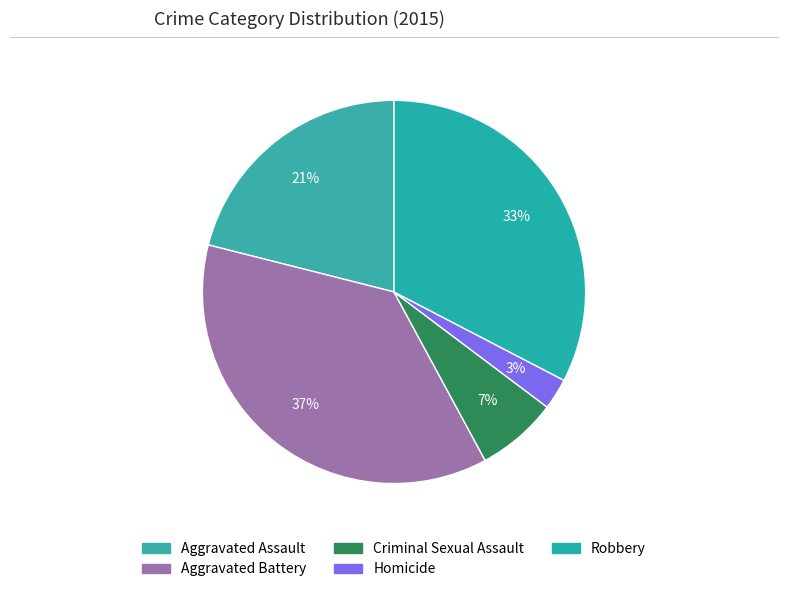

Rank the categories by value from lowest to highest.

Homicide, Criminal Sexual Assault, Aggravated Assault, Robbery, Aggravated Battery